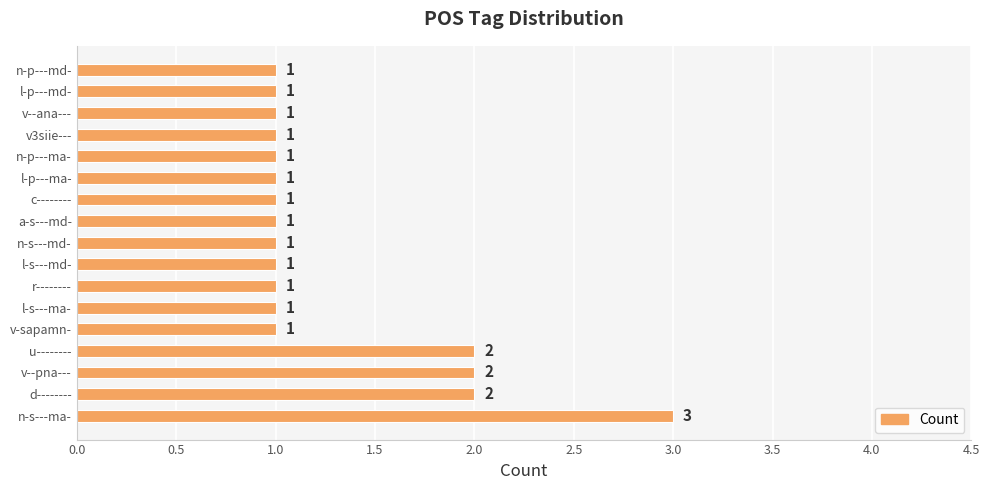

Is it true that the value at r-------- is 0?

False